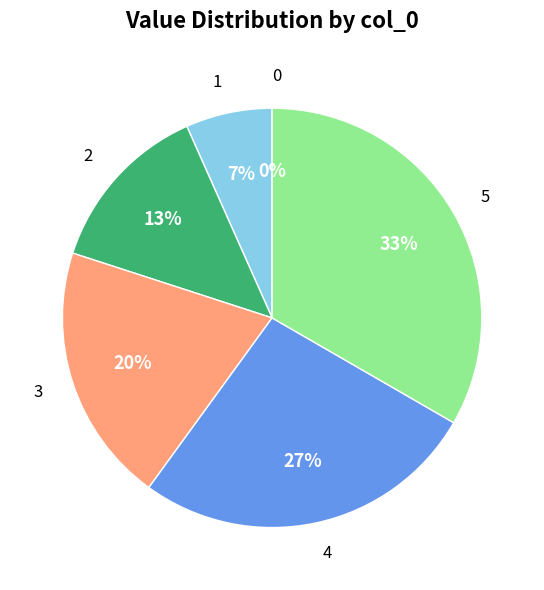

Which category has the biggest portion of the pie?

5